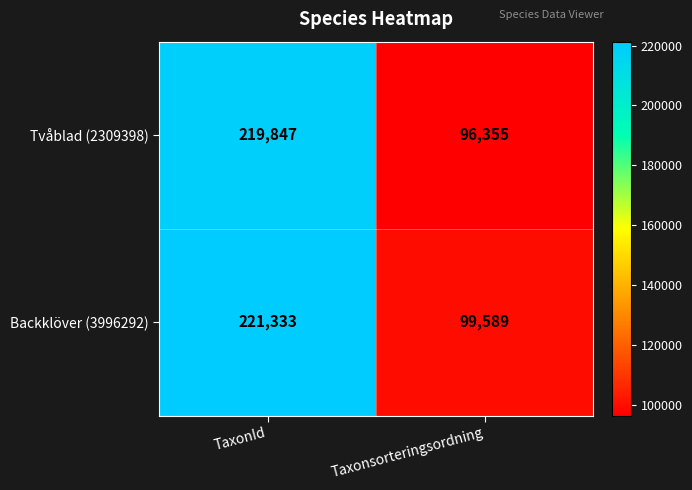

What is the total value across all series at Taxonsorteringsordning?

195944